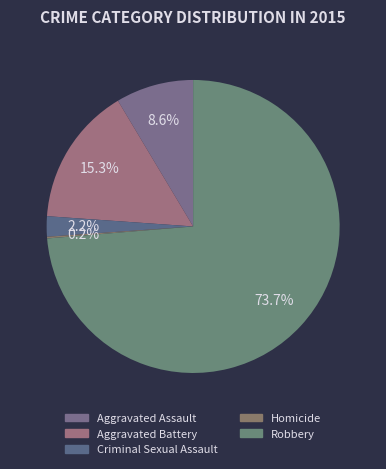

Does any single category account for the majority?

Yes